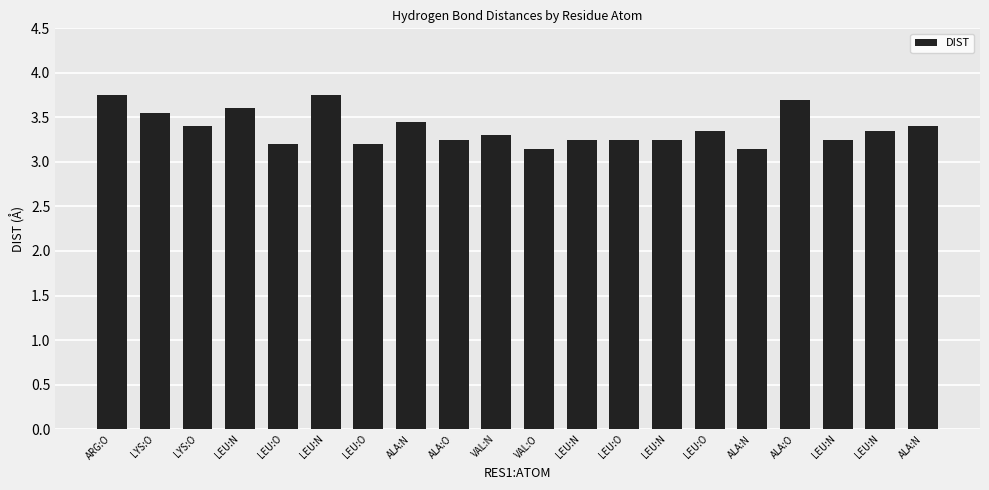

Reading right to left, extract all data points from this chart.

3.4	3.4	3.2	3.7	3.1	3.4	3.2	3.2	3.2	3.1	3.3	3.2	3.5	3.2	3.8	3.2	3.6	3.4	3.5	3.8